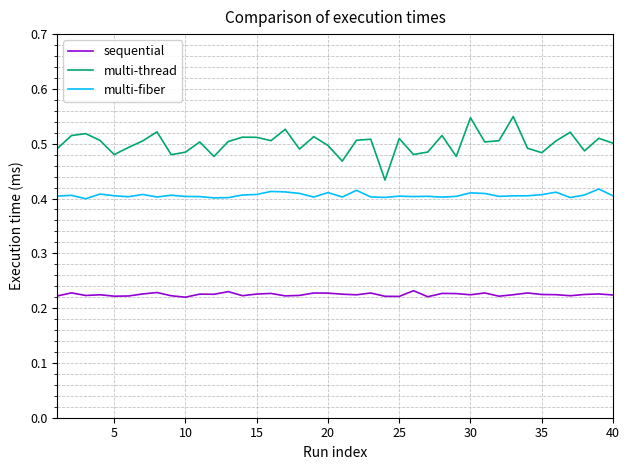

How many lines are shown in the chart?

3